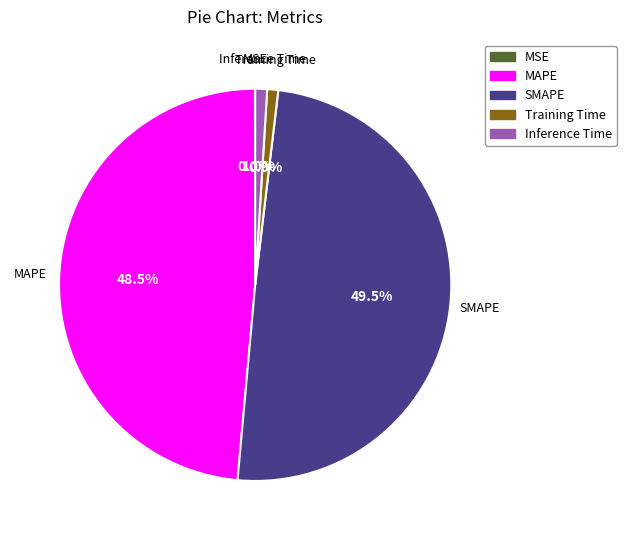

Does any single category account for the majority?

No